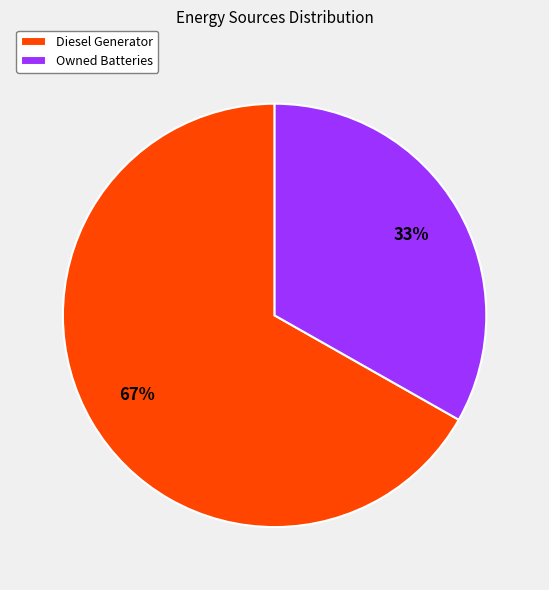

Which has a higher value, Diesel Generator or Owned Batteries?

Diesel Generator